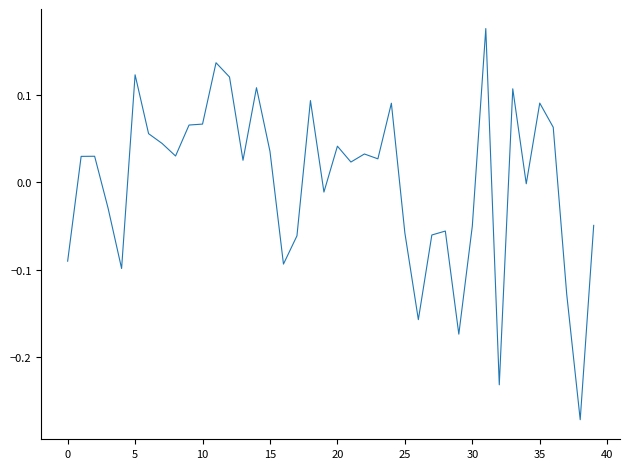

How many lines are shown in the chart?

1